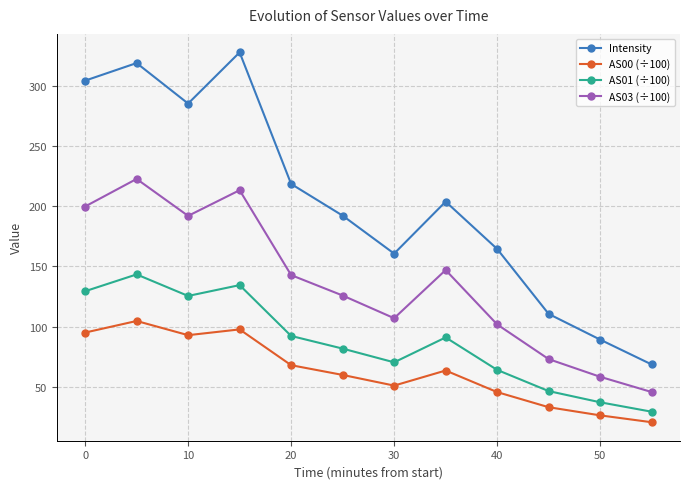

How many interior local peaks does the AS00 (÷100) series have?

3